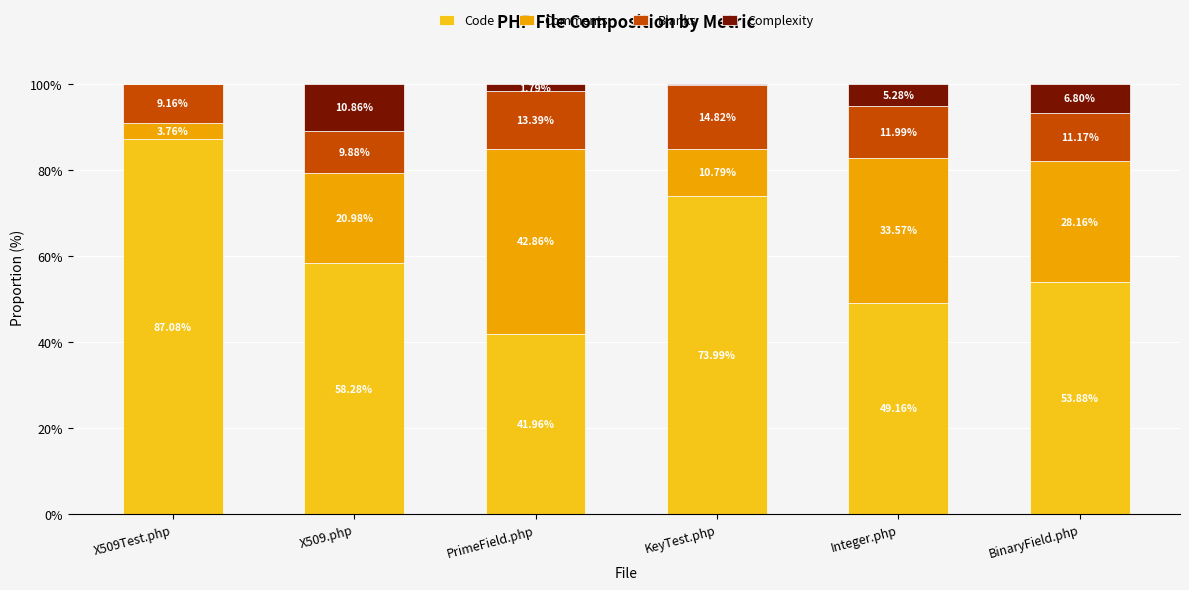

What is the total value across all series at BinaryField.php?

100.0